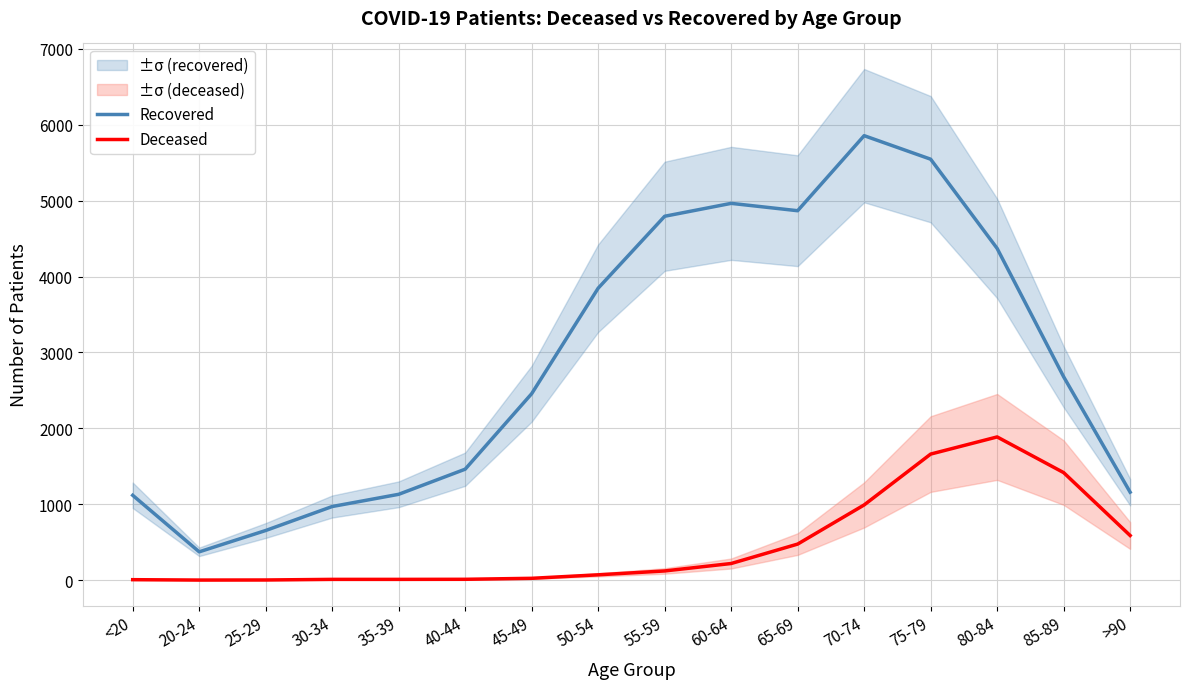

List the labels in order of Recovered value, largest first.

70-74, 75-79, 60-64, 65-69, 55-59, 80-84, 50-54, 85-89, 45-49, 40-44, >90, 35-39, <20, 30-34, 25-29, 20-24